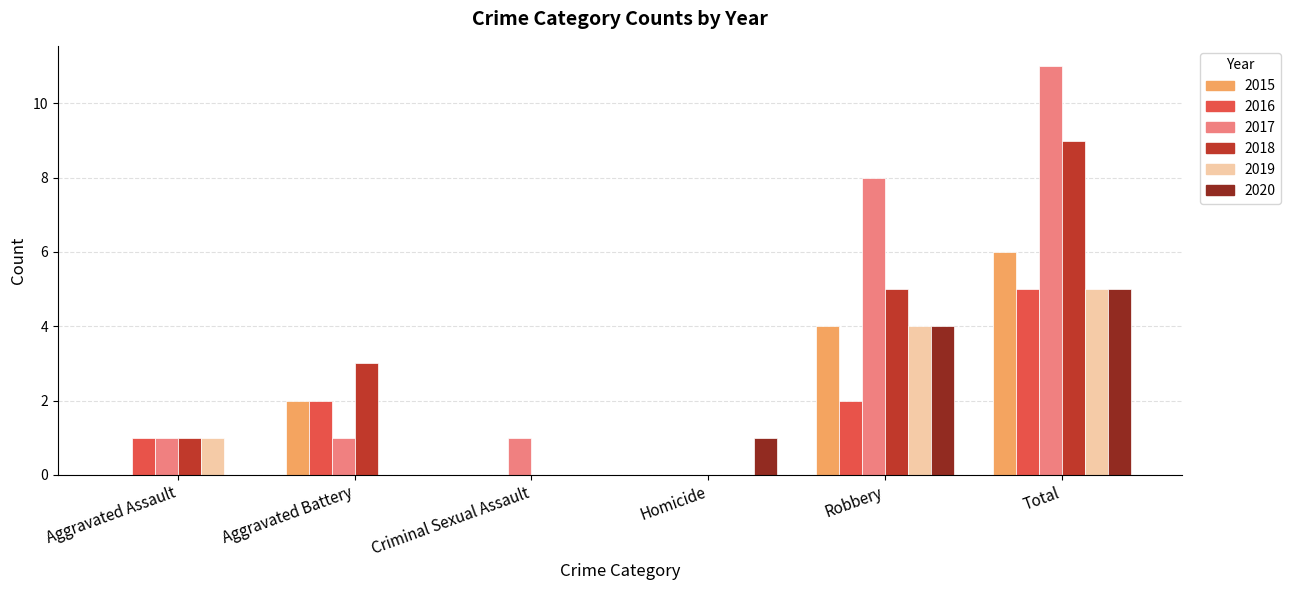

What is the sum of all 2018 values?

18